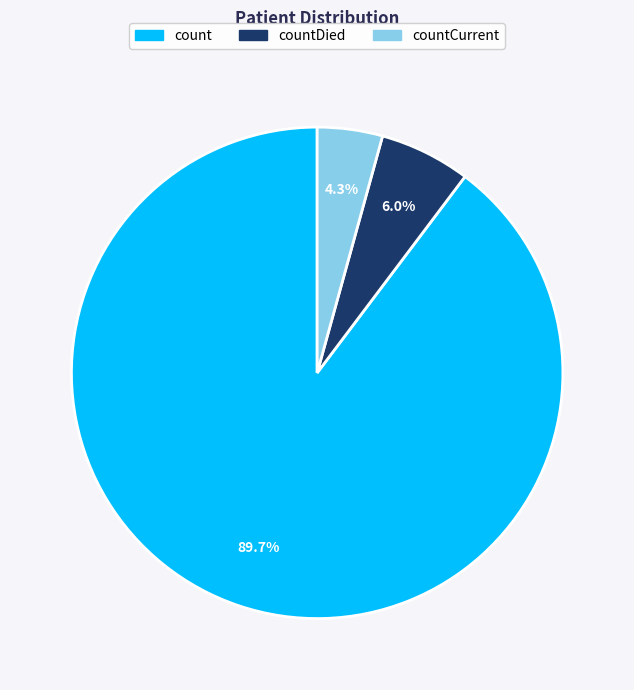

Is there any slice that represents more than half of the pie?

Yes